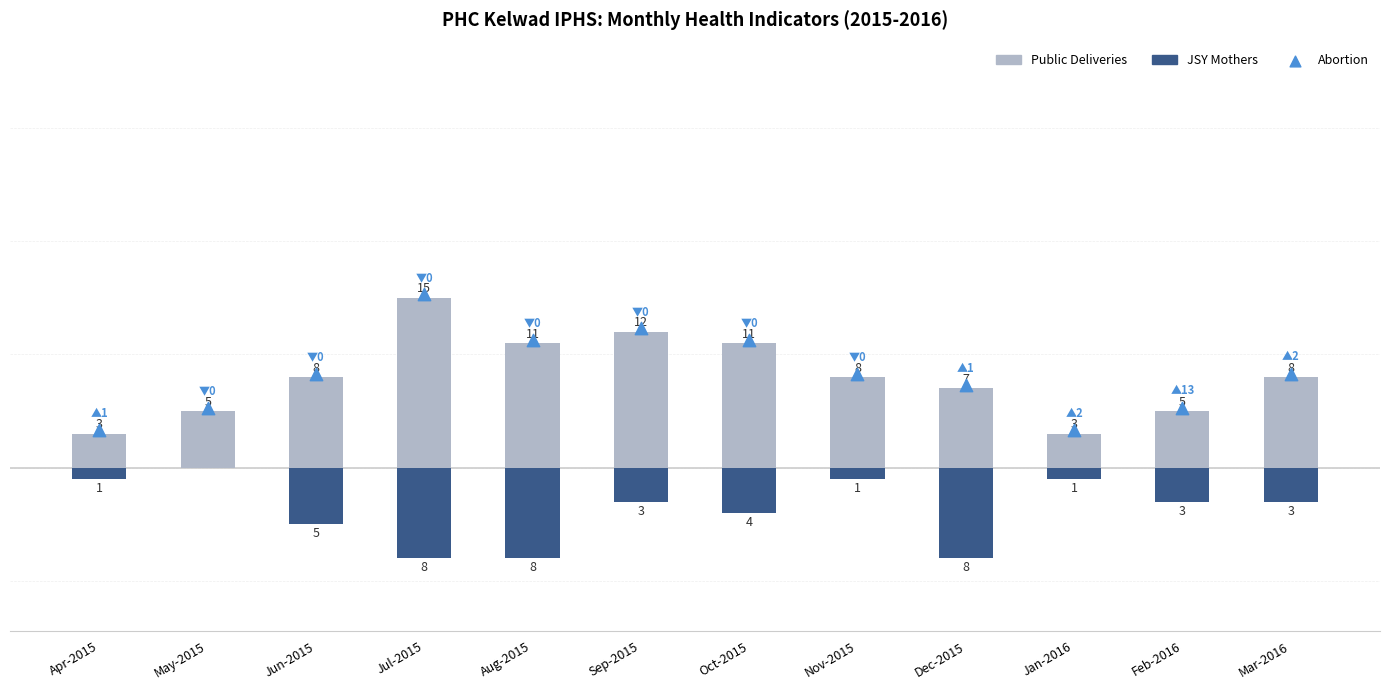

At how many categories does at least one series exceed -2?

12